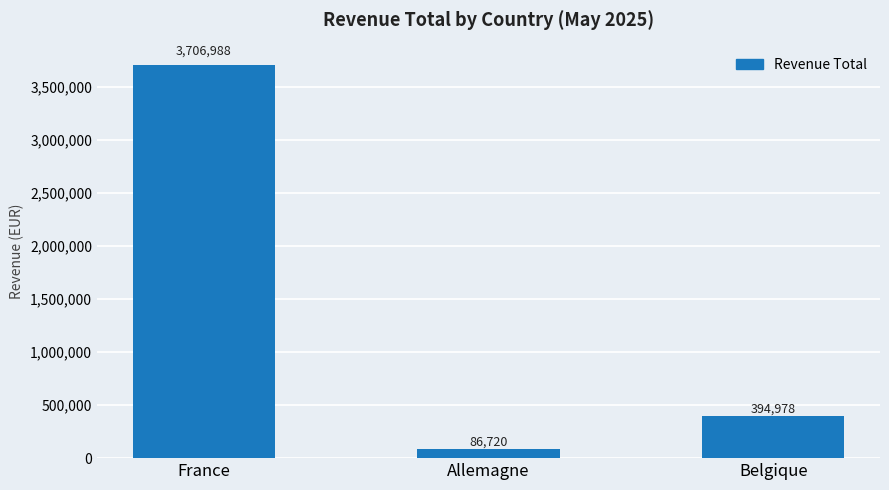

At which label is the value closest to 1896854?

Belgique